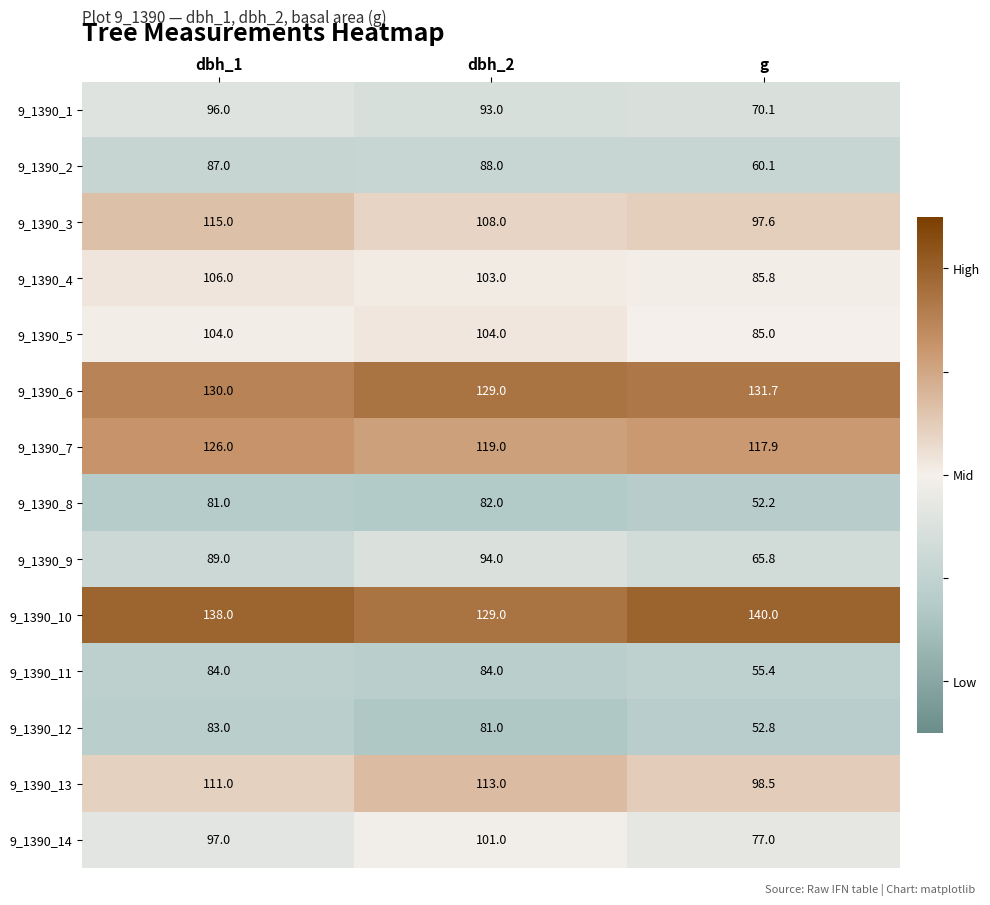

At which category is the sum across all series the highest?

dbh_1